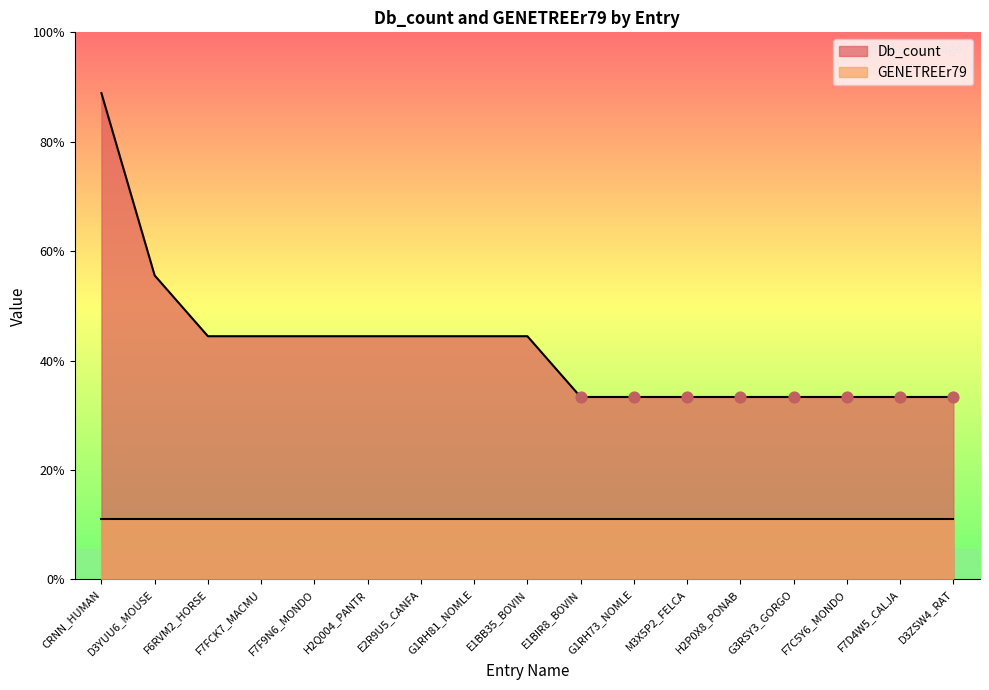

What is the change in value from E1BB35_BOVIN to G3RSY3_GORGO?

-1